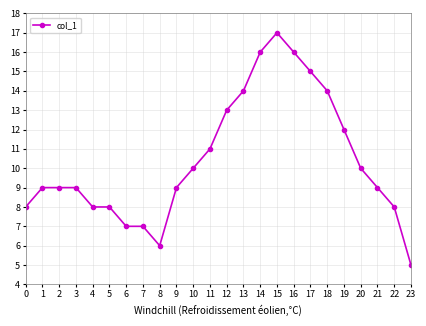

Is this an area chart (filled region under the line)?

No